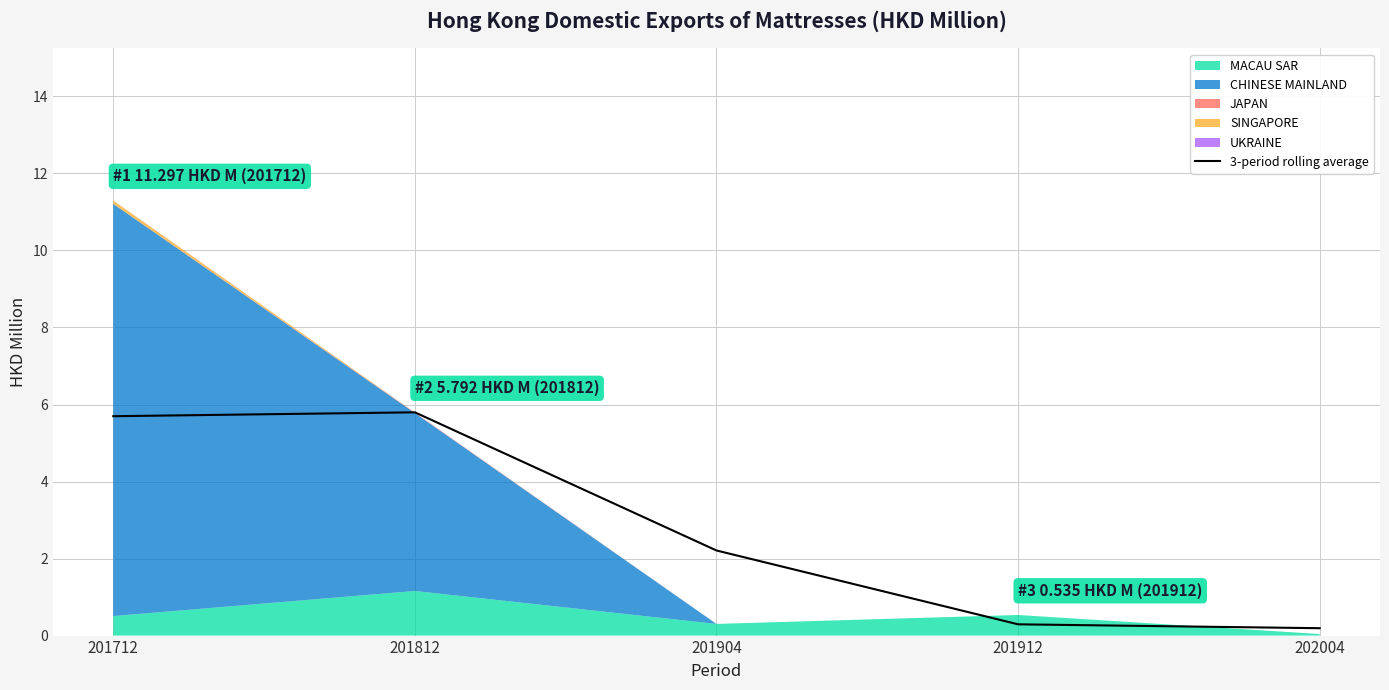

Where does the 3-period rolling average series first go above 2?

201712